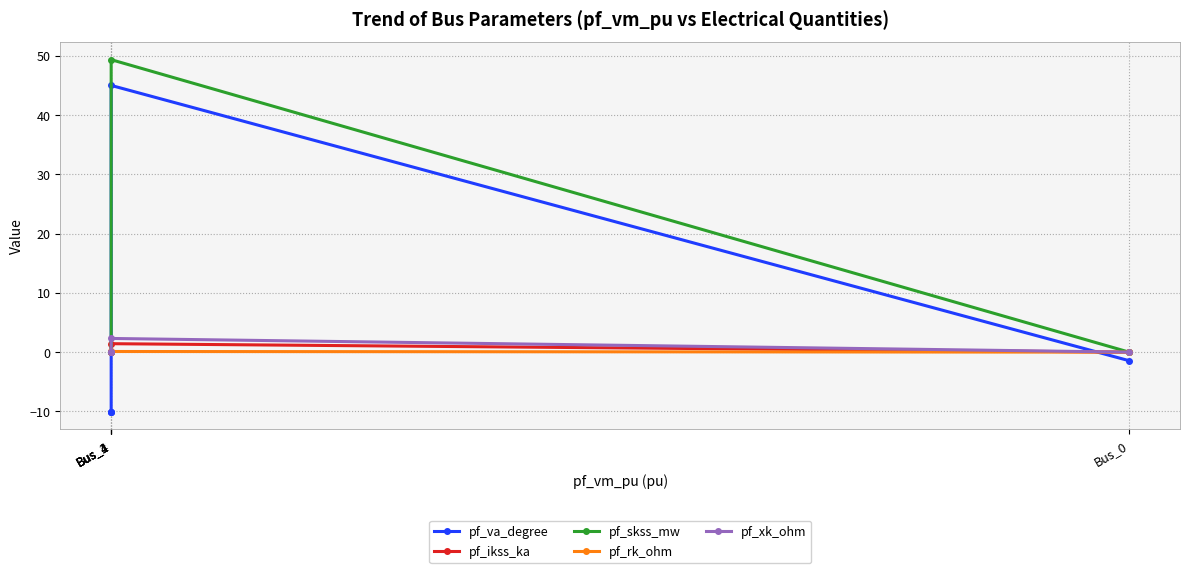

At Bus_1, list the series in order from smallest to largest.

pf_rk_ohm, pf_ikss_ka, pf_xk_ohm, pf_va_degree, pf_skss_mw